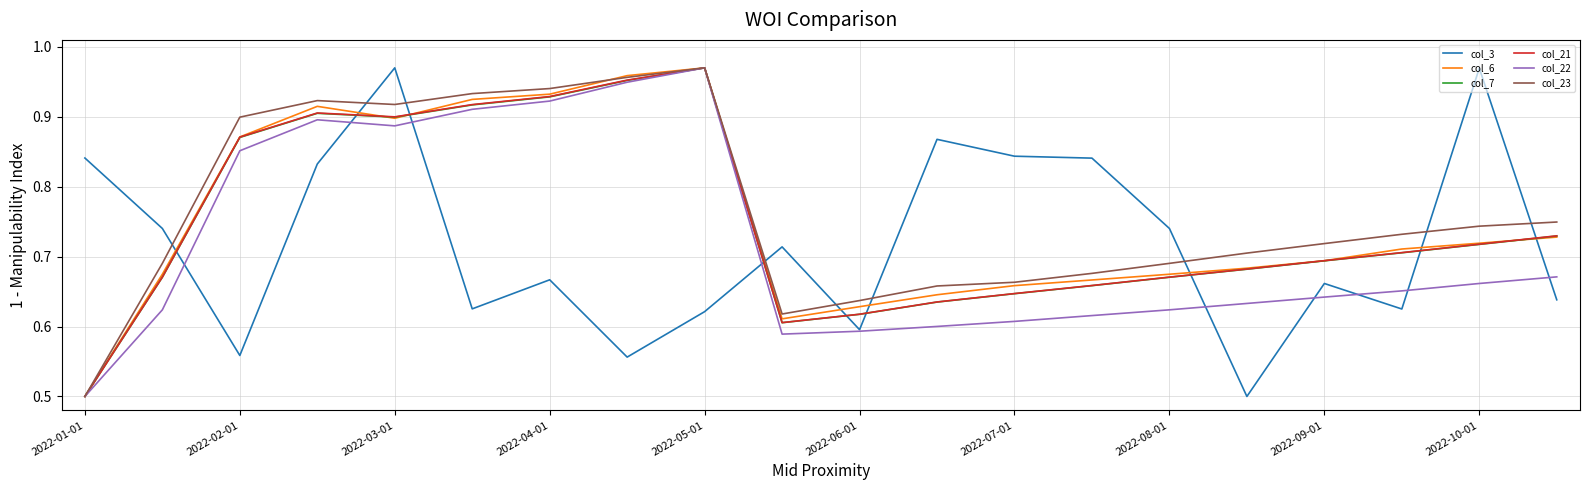

True or false: col_3 and col_6 intersect in this chart.

True